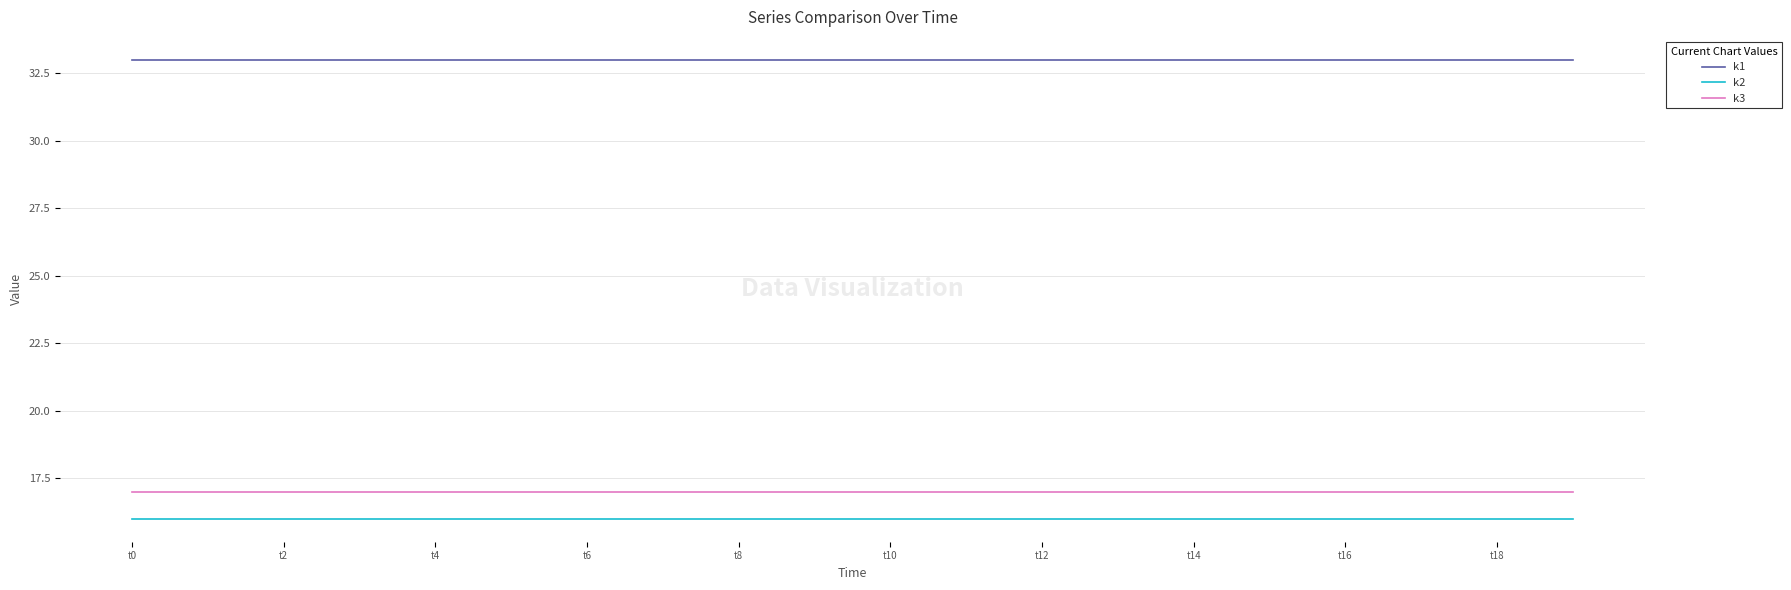

How many distinct data groups are displayed?

3